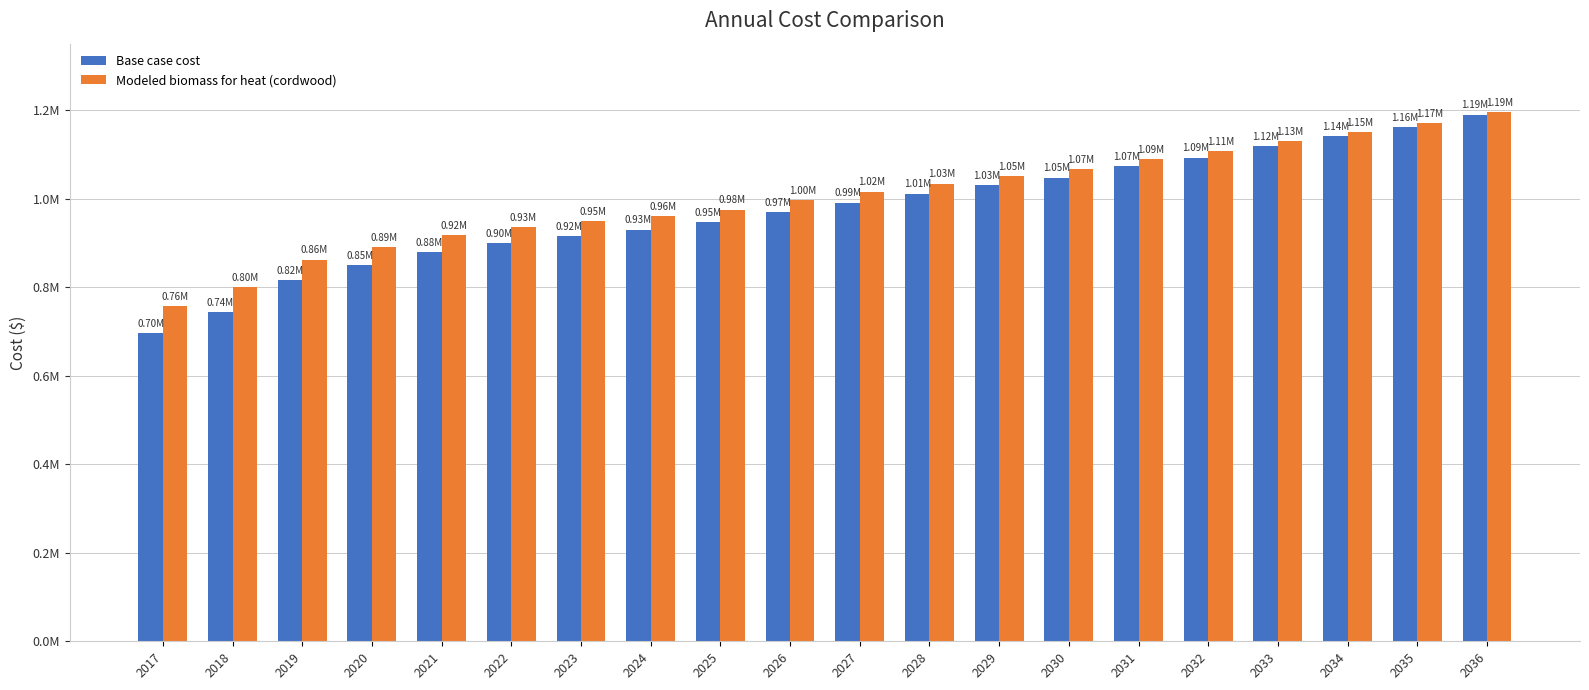

Rank the series by their maximum value, from lowest to highest.

Base case cost, Modeled biomass for heat (cordwood)